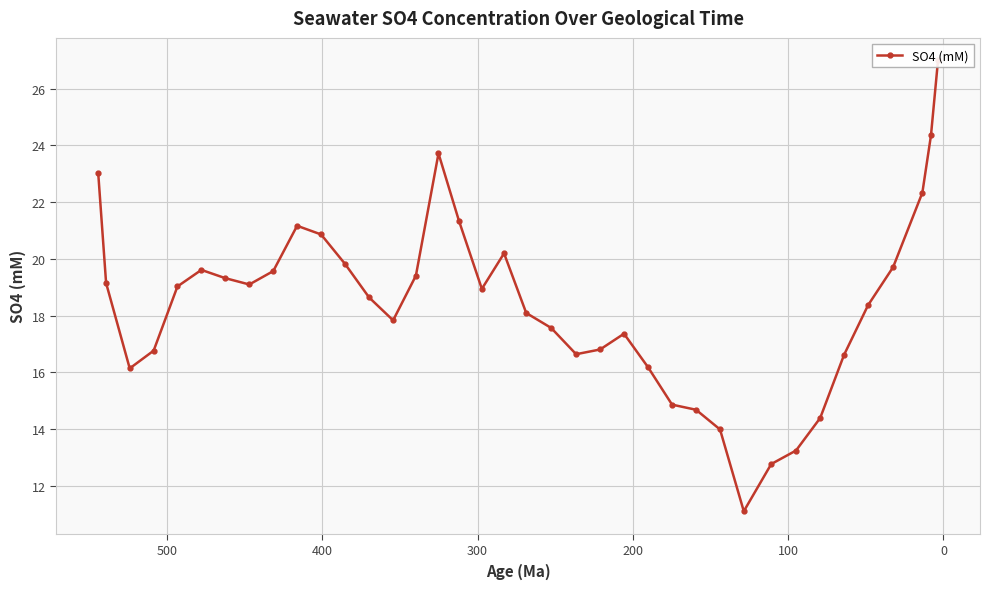

How many data points are less than 18?

16